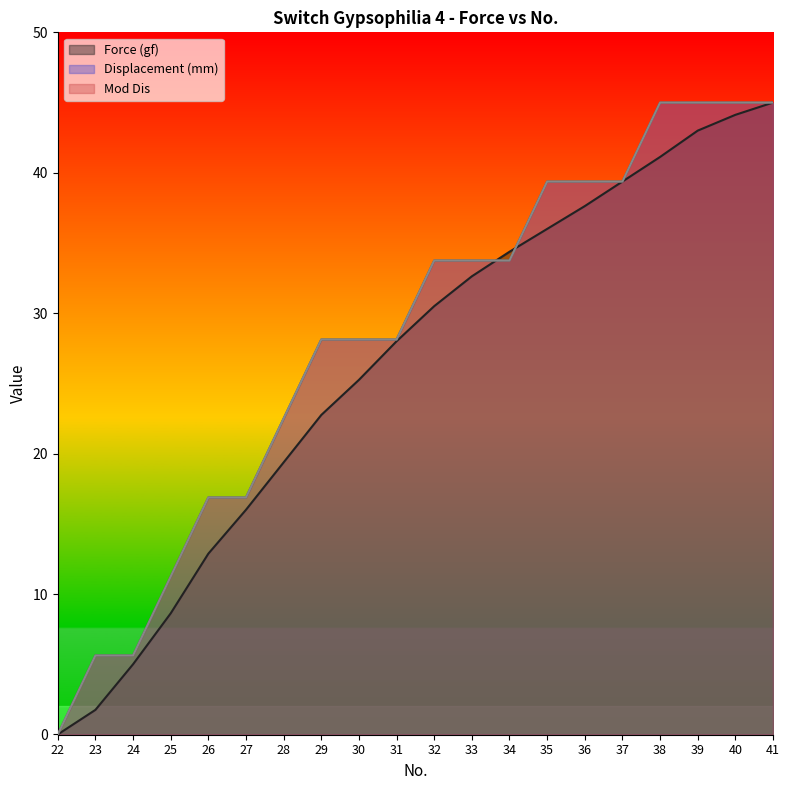

True or false: Force (gf) has a value of 22.8 at 29.

True